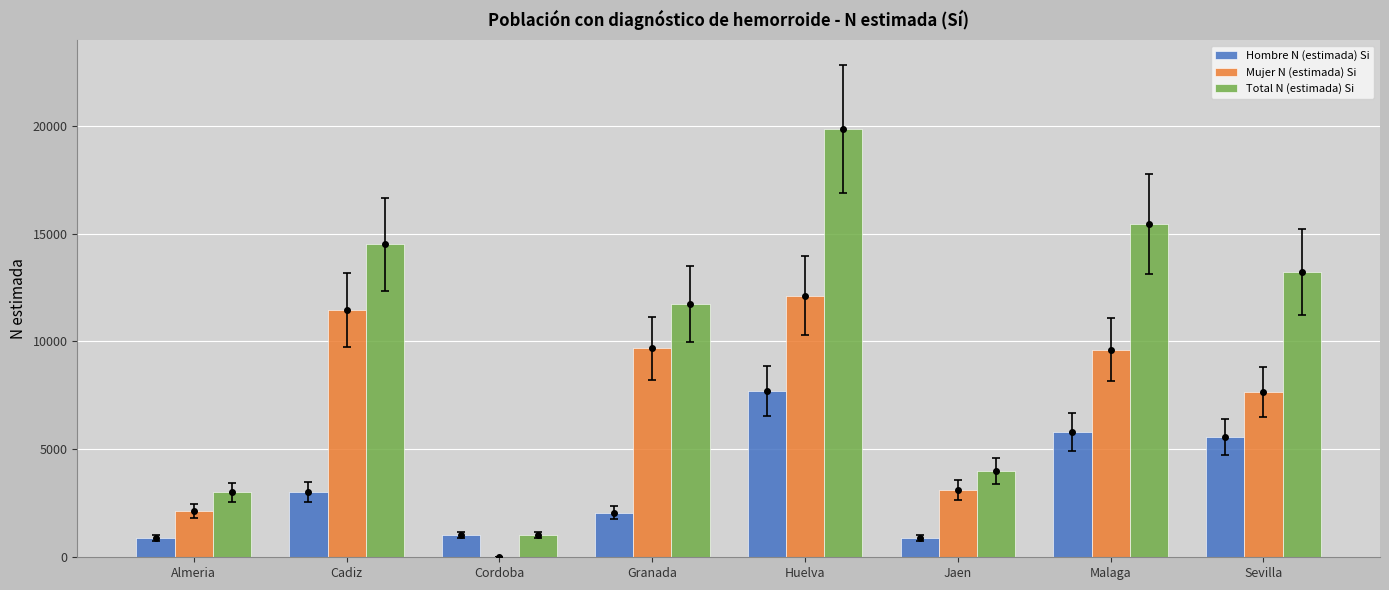

The Total N (estimada) Si series shows 4012 at Jaen. True or false?

True